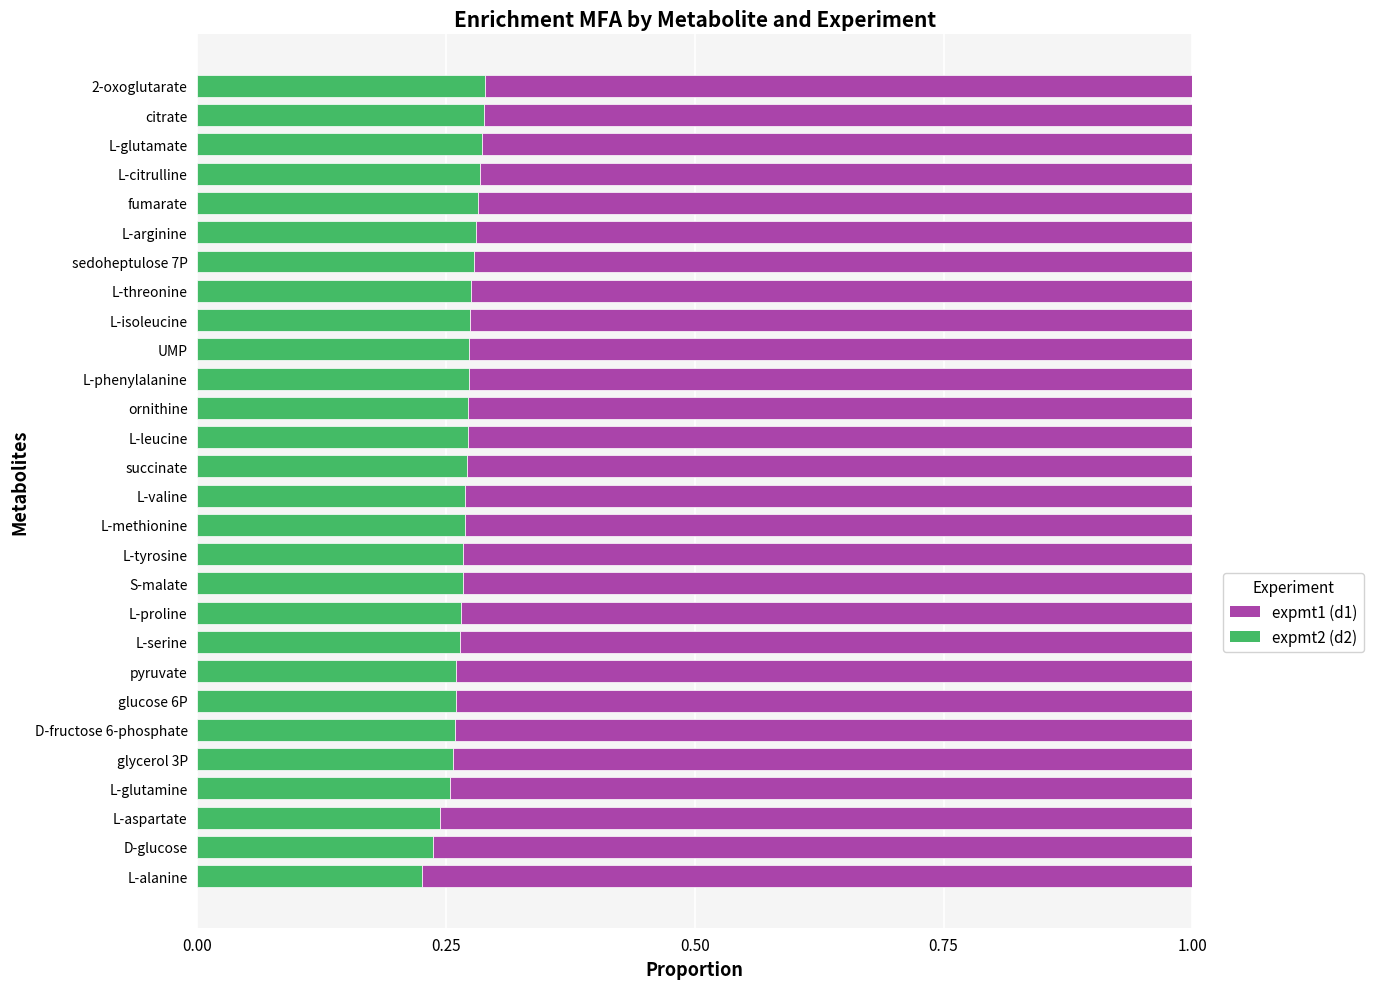

The value of expmt2 (d2) at glycerol 3P is 0.1. True or false?

False